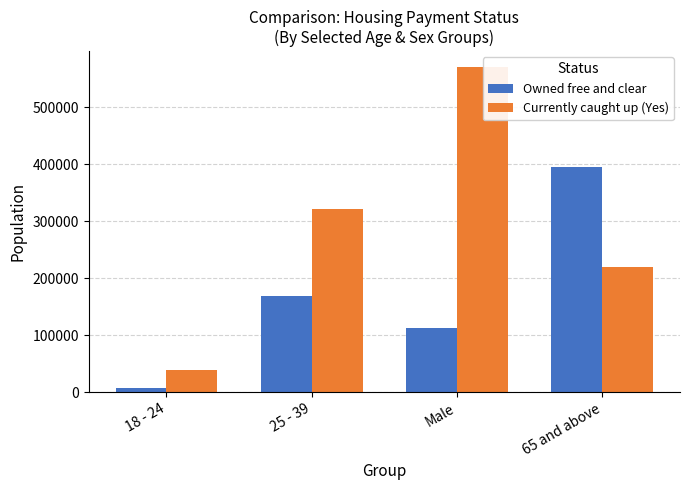

At which category does the chart reach its peak across all series?

Male